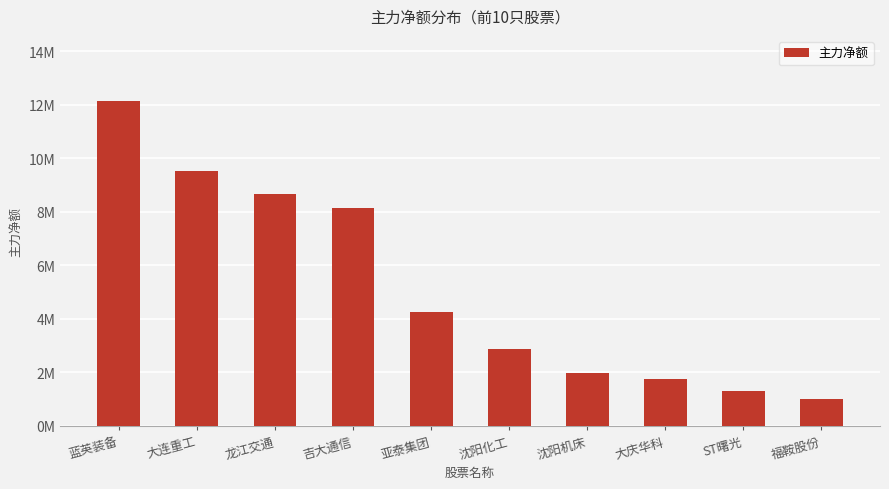

The chart shows a value of 1976492 at 沈阳机床. True or false?

True